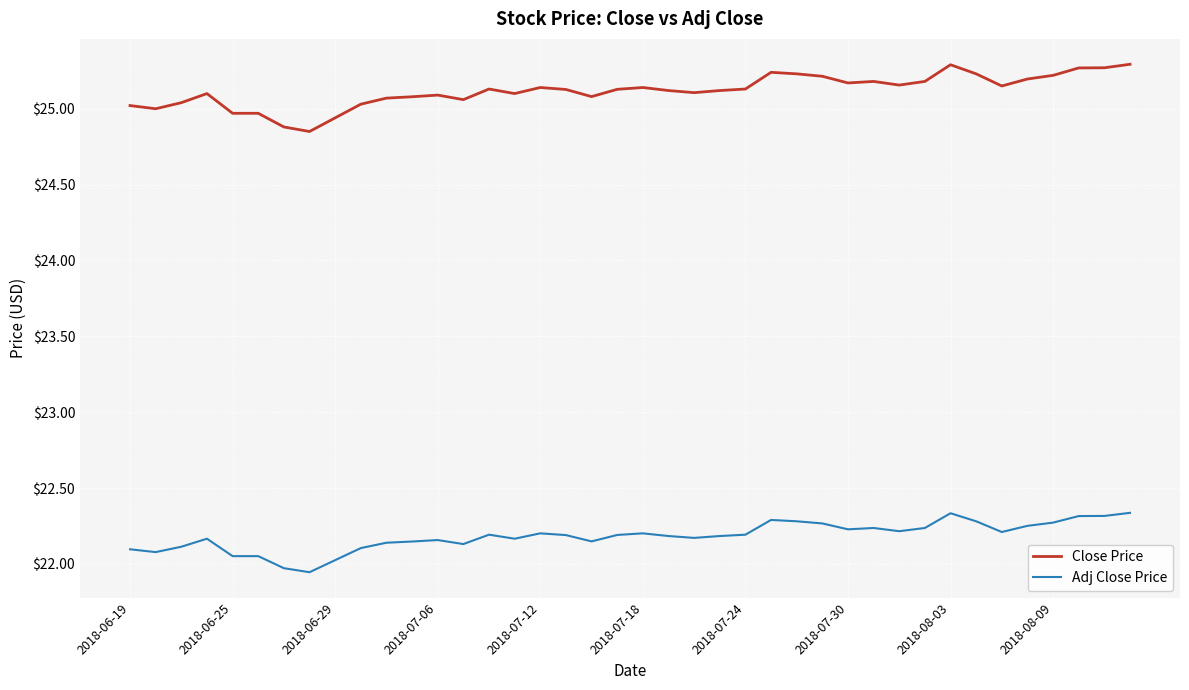

What is the difference between the second highest and minimum values in the Adj Close Price series?

0.4